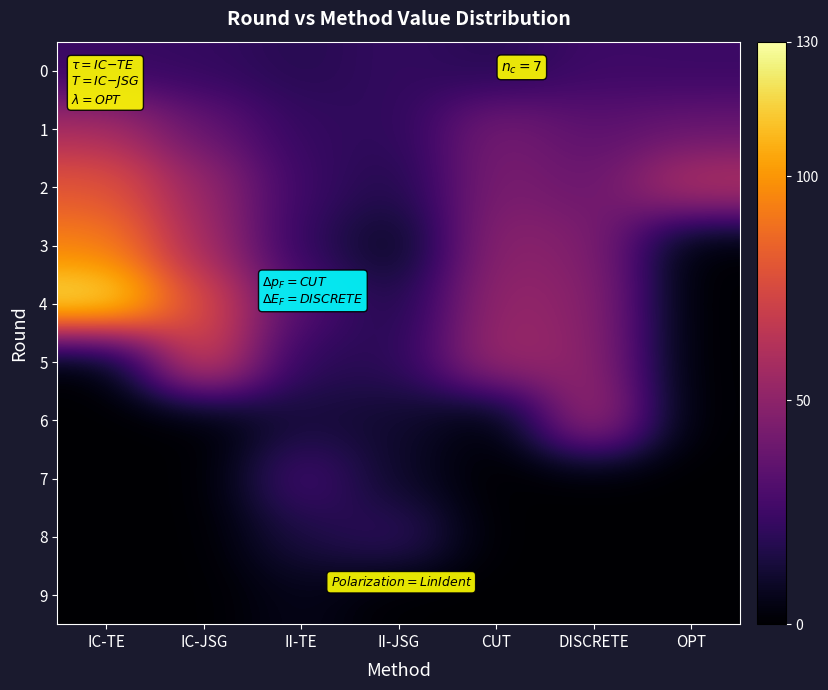

Rank the series at CUT from highest to lowest value.

5, 4, 3, 2, 1, 0, 6, 7, 8, 9